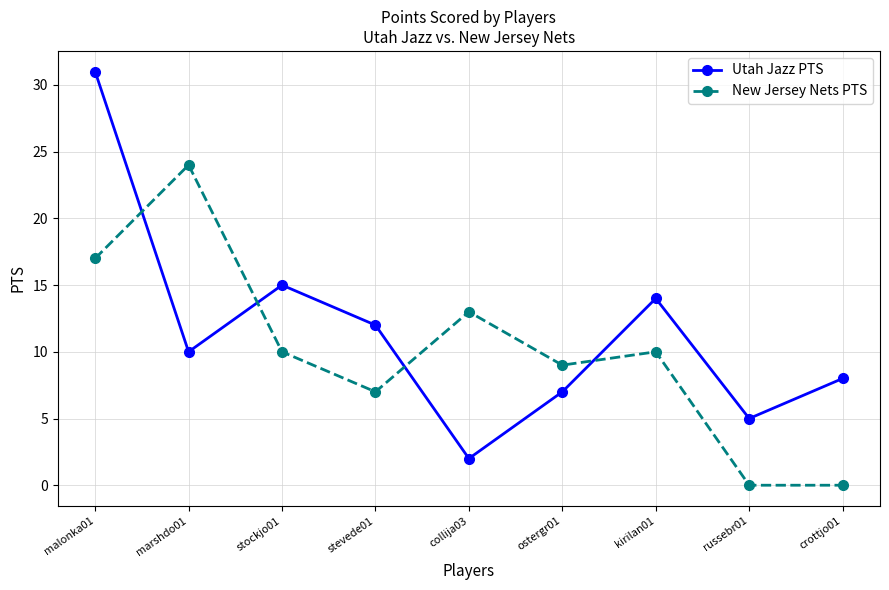

List the series in order of their overall mean, lowest first.

New Jersey Nets PTS, Utah Jazz PTS